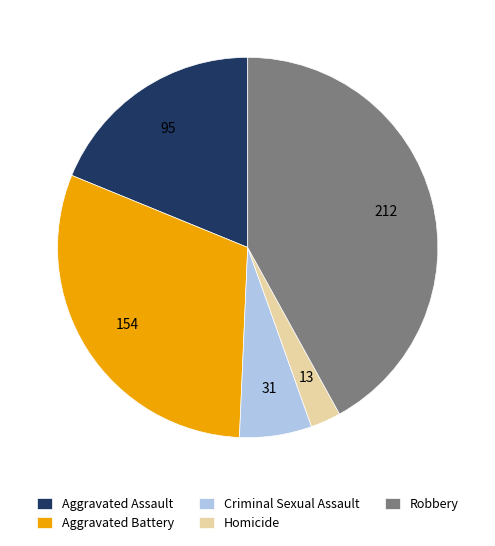

Is it true that Aggravated Assault is 19% of the pie?

True